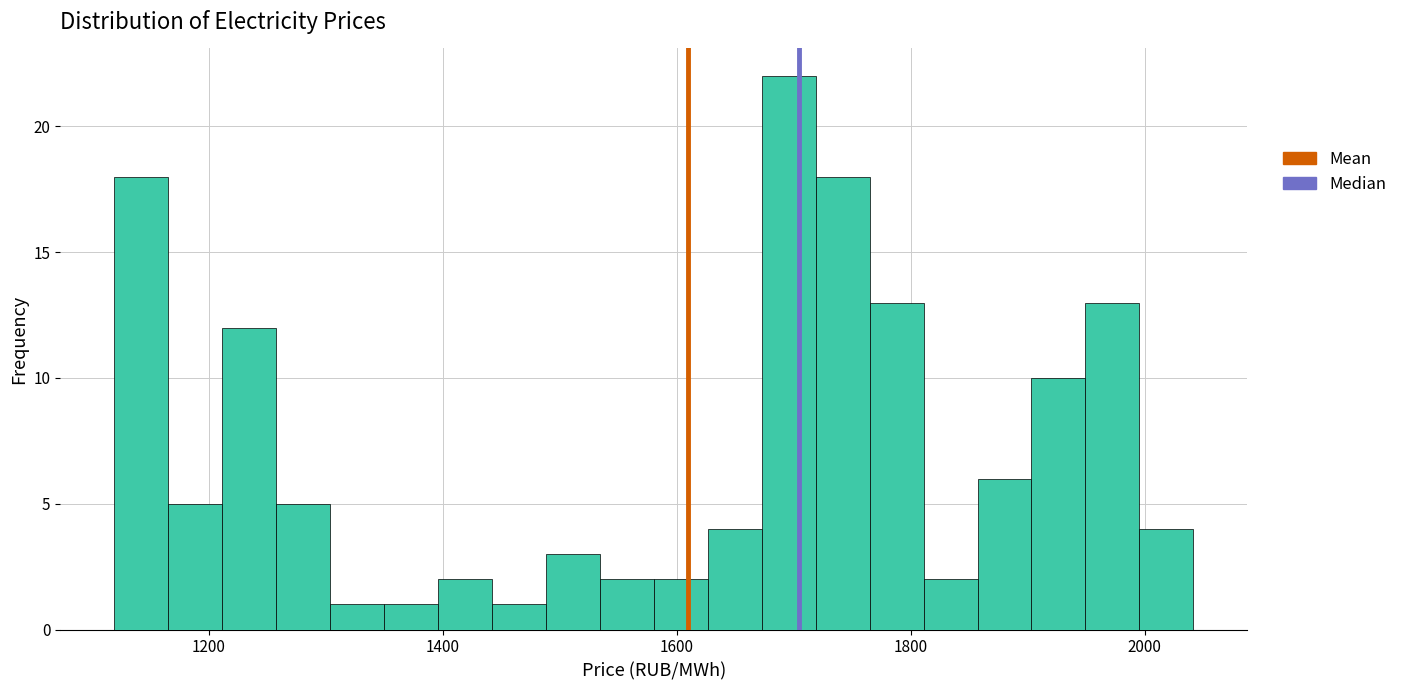

Read against the x-axis, roughly where is the centre of the tallest bar?

1700